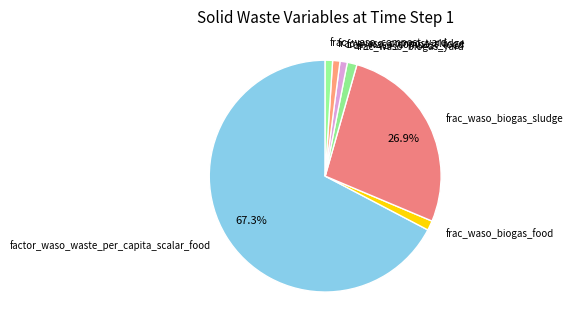

The frac_waso_biogas_food slice represents 1% of the pie. True or false?

True